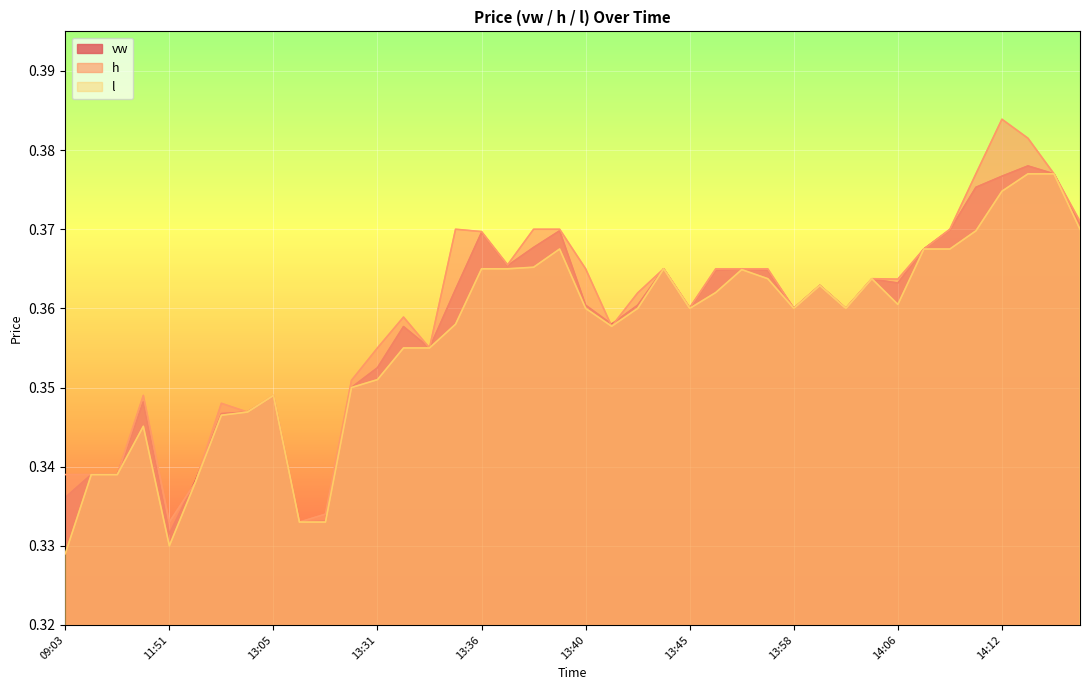

Which series has the largest total across all categories?

h